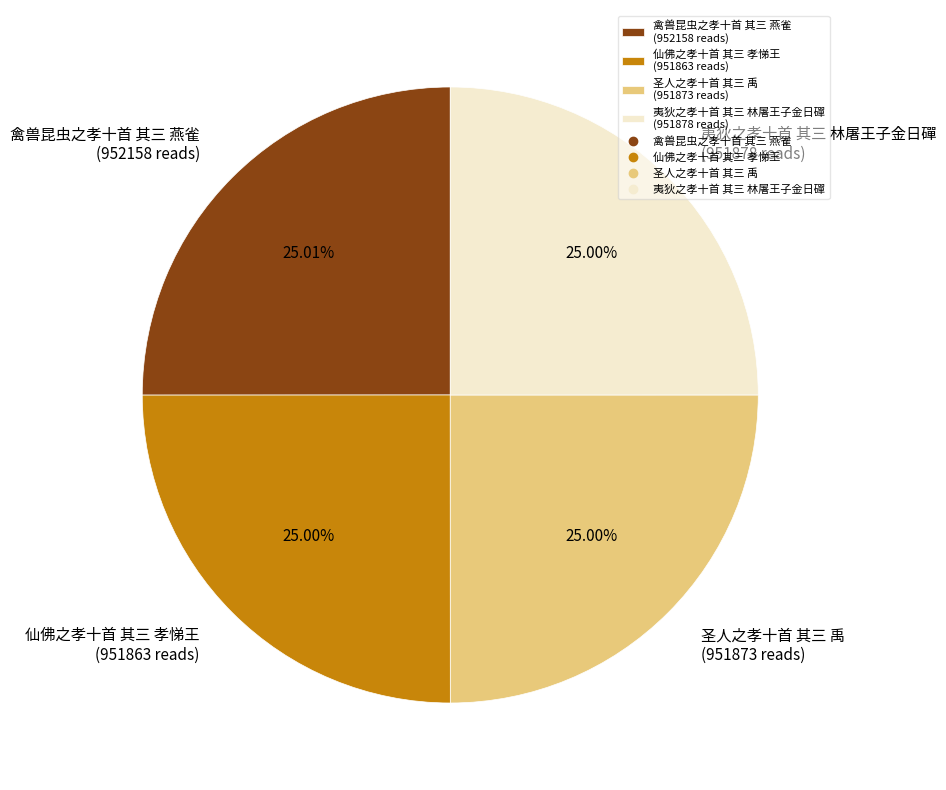

Combined, do 夷狄之孝十首 其三 林屠王子金日磾 (951878 reads) and 禽兽昆虫之孝十首 其三 燕雀 (952158 reads) account for over 50%?

Yes